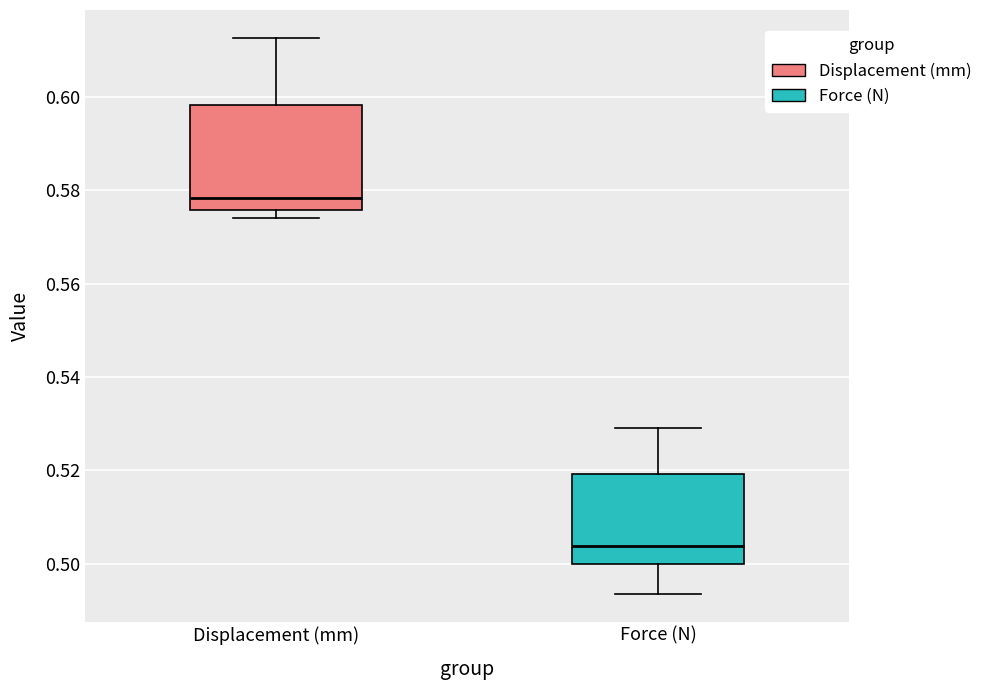

Comparing the boxes themselves (not the whiskers), which one is the tallest?

Displacement (mm)